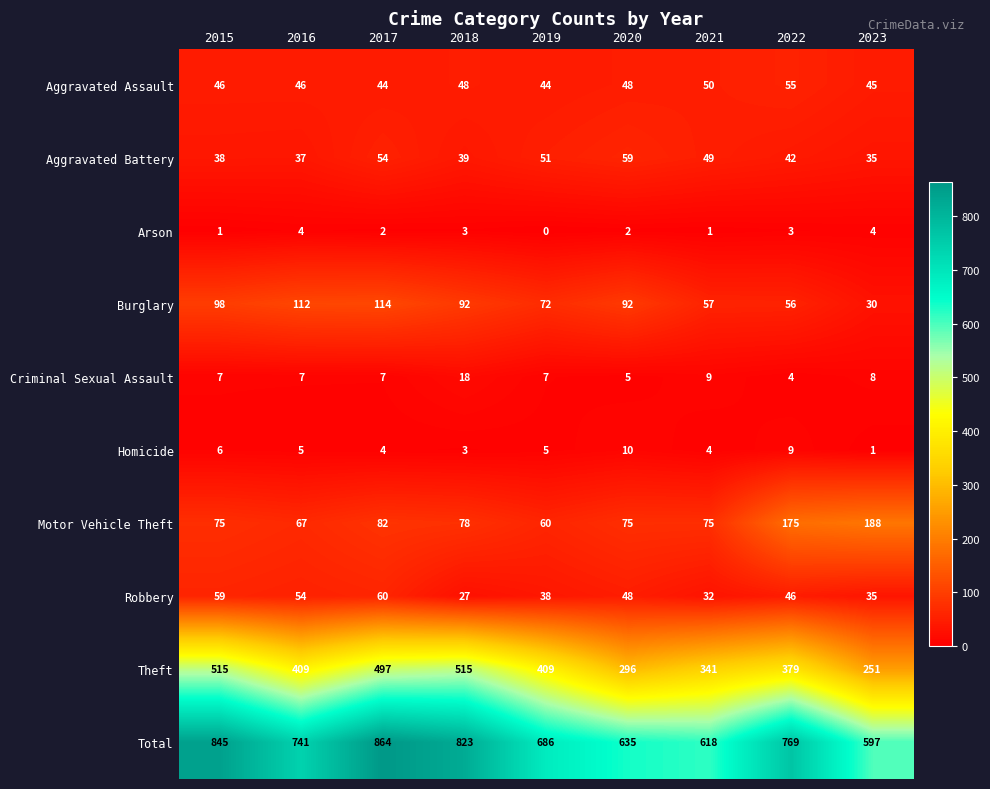

What is the highest value of the Robbery series?

60